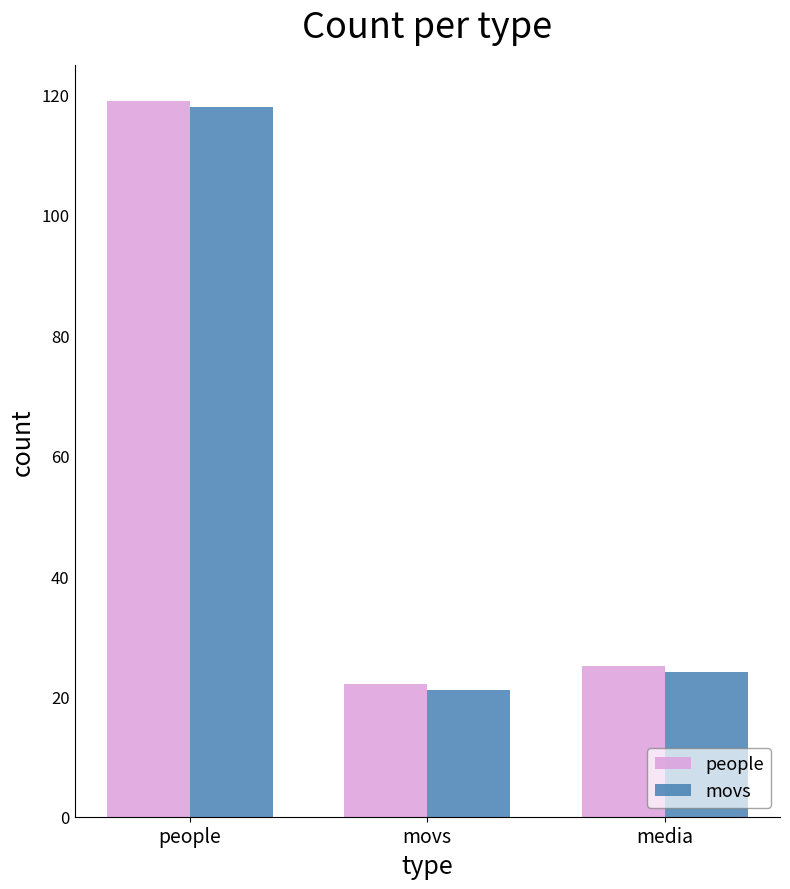

What is the highest value of the people series?

119